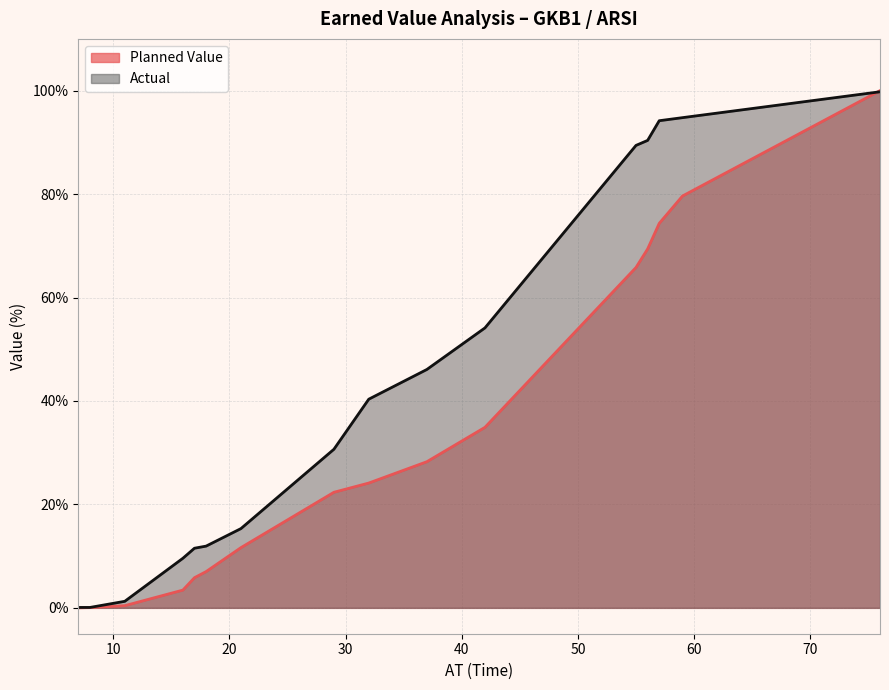

What are all the series names shown in the legend?

Planned Value, Actual